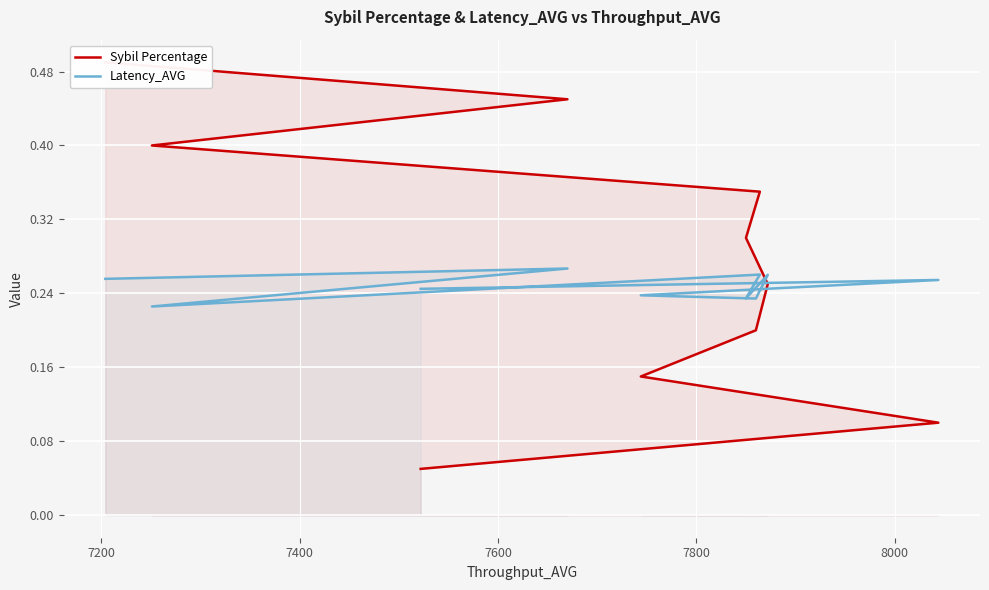

What is the label of the 4th point from the left?

7600